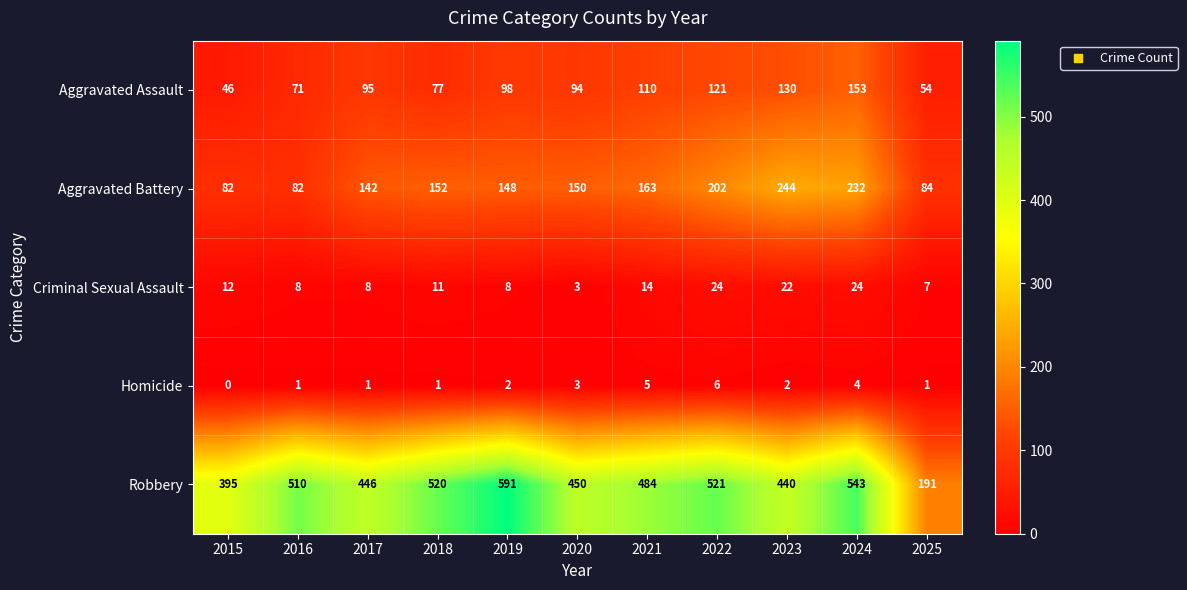

Which series has the largest total across all categories?

Robbery